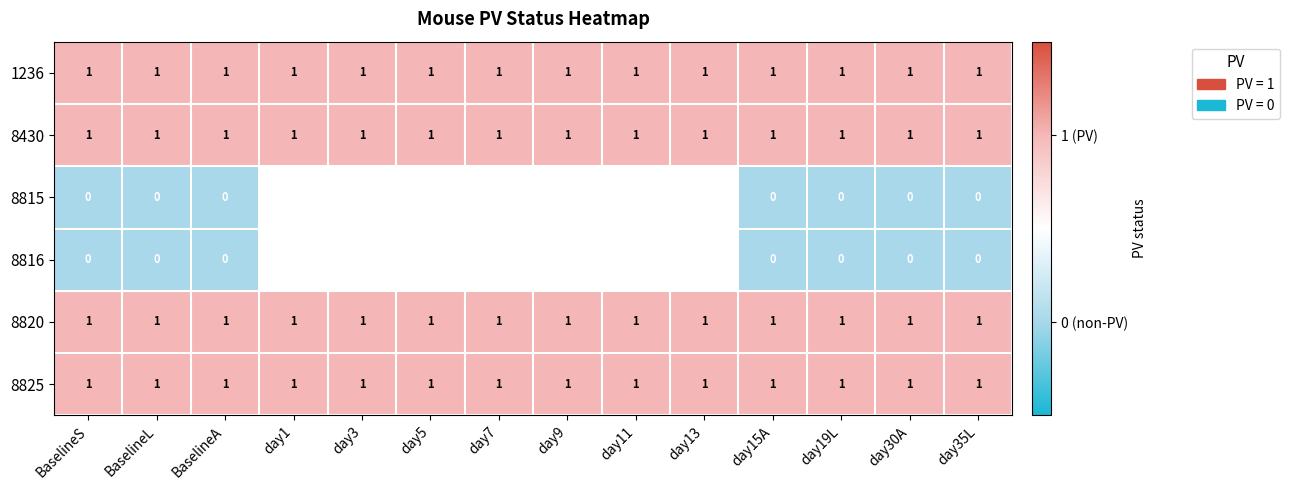

At how many categories does at least one series exceed 0?

14